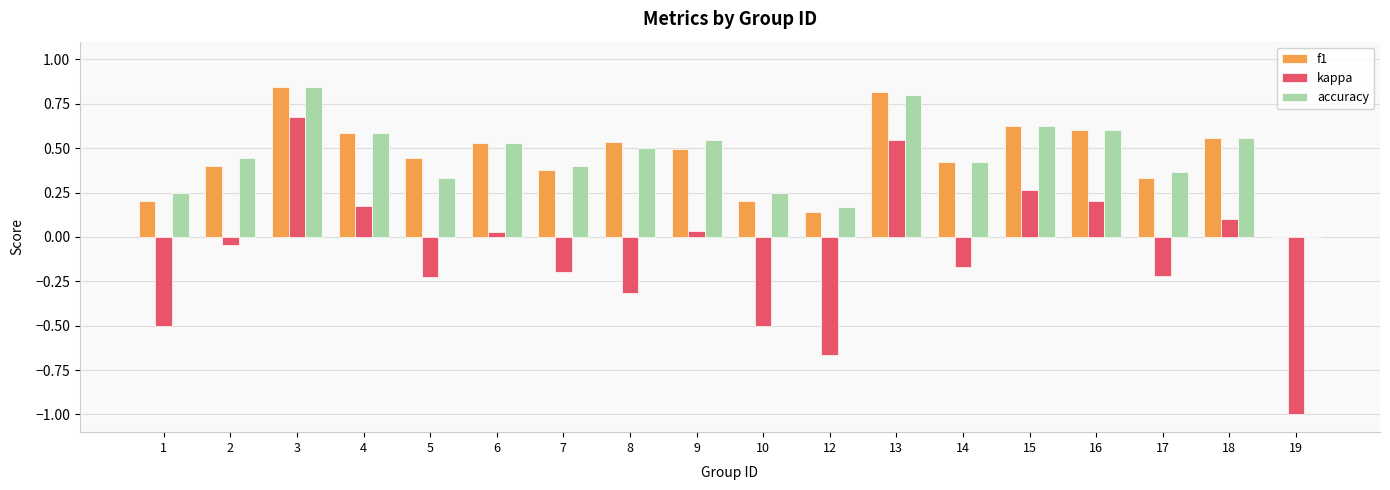

Which series changed the most between 4 and 19?

kappa